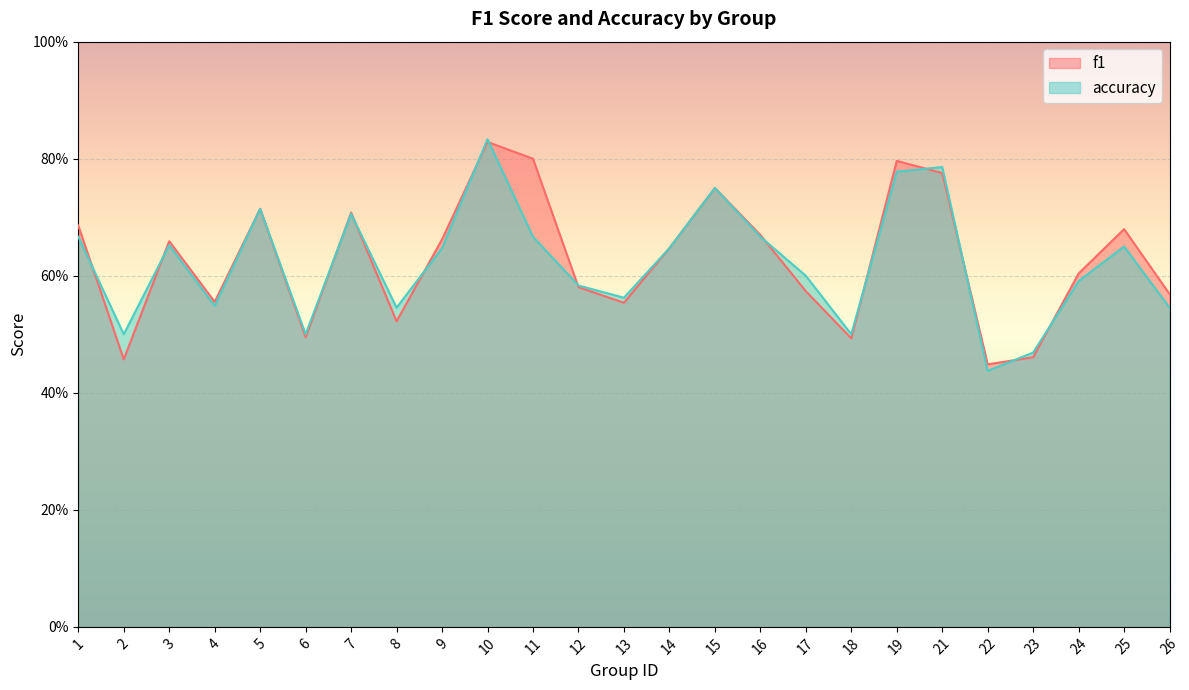

Which label corresponds to the largest value in the chart?

10